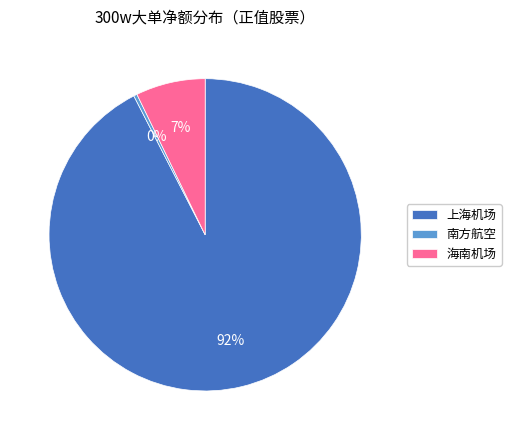

Combined, do 南方航空 and 上海机场 account for over 50%?

Yes